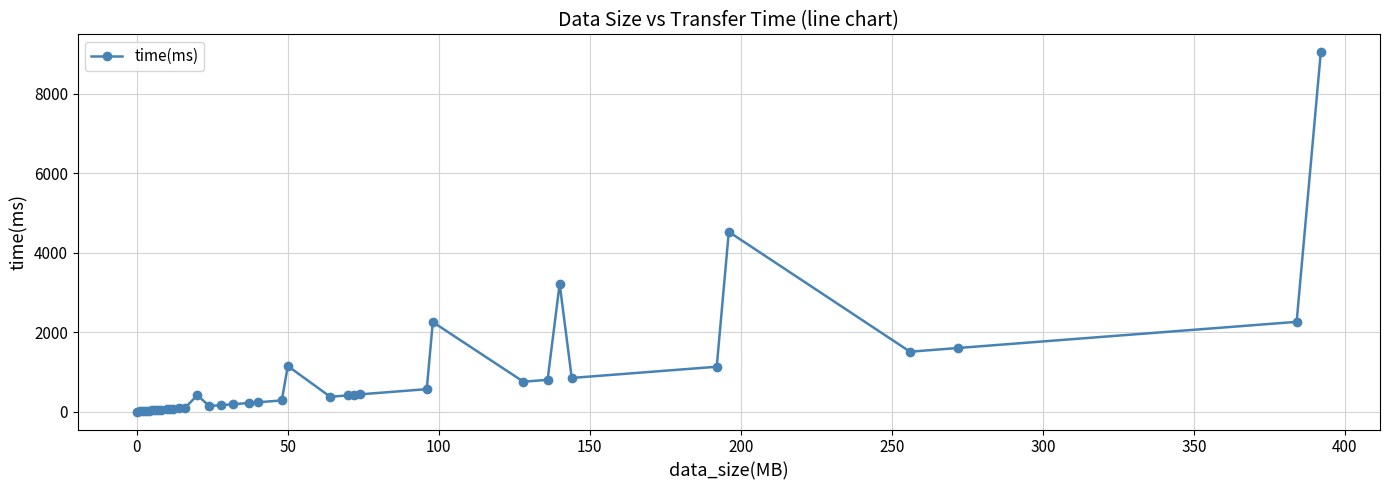

What is the greatest value displayed?

9038.8